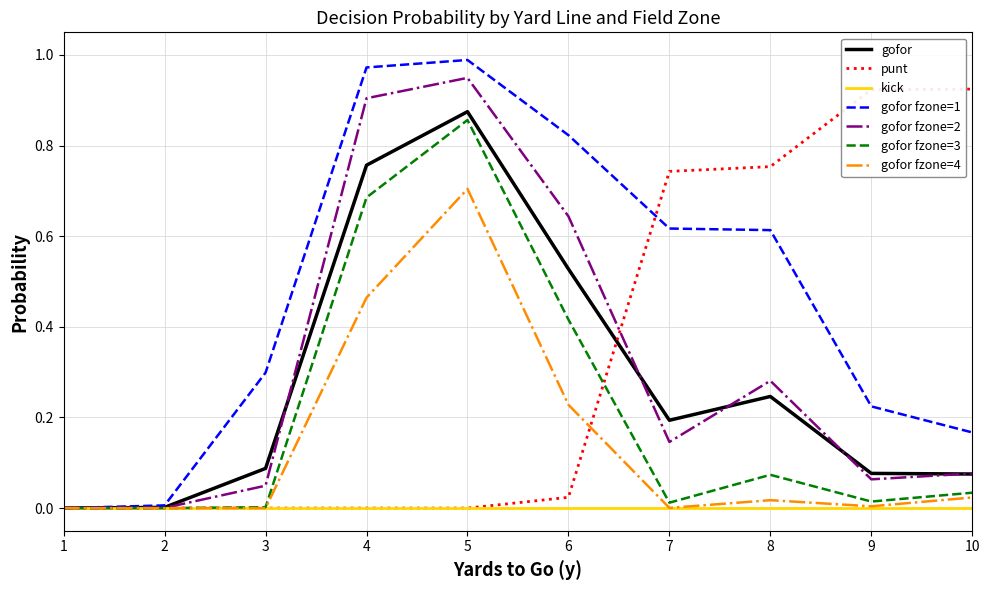

How many lines are shown in the chart?

7